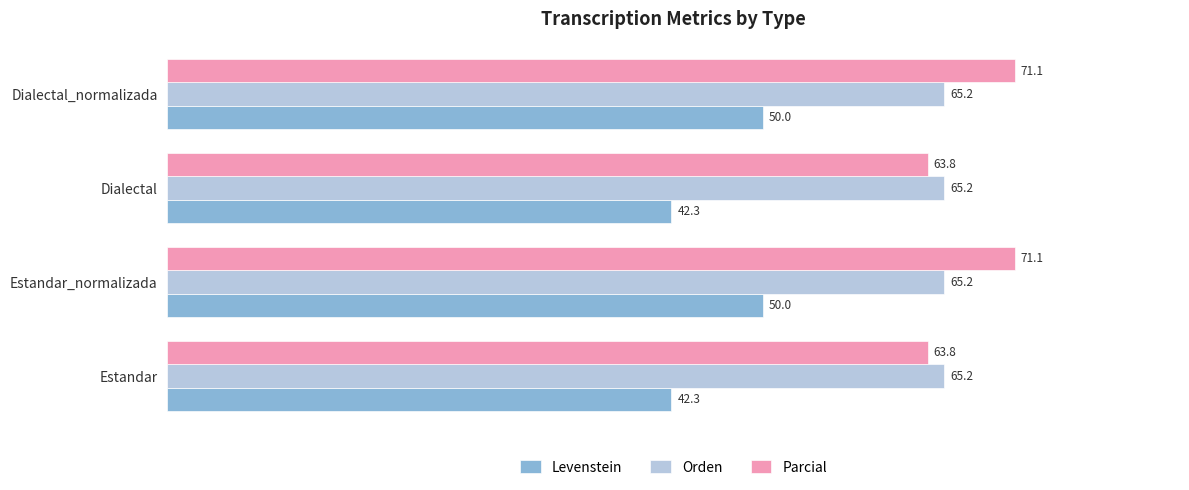

At Dialectal_normalizada, list the series in order from smallest to largest.

Levenstein, Orden, Parcial